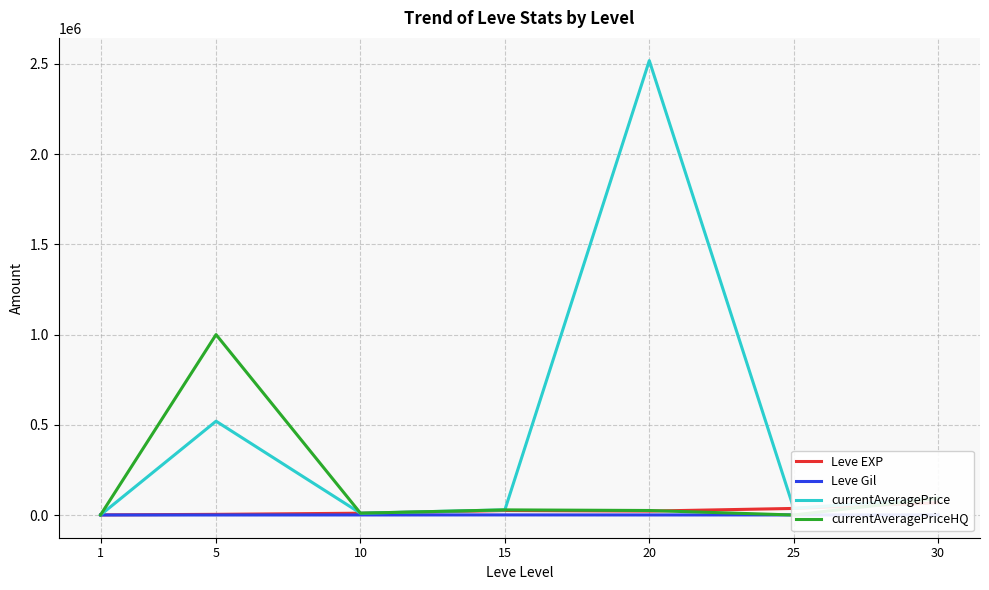

What are all the series names shown in the legend?

Leve EXP, Leve Gil, currentAveragePrice, currentAveragePriceHQ